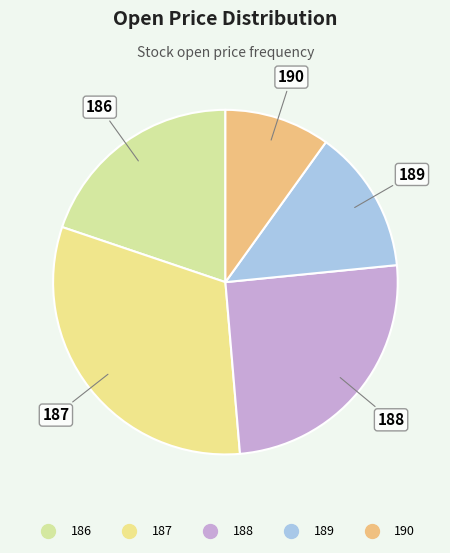

Is it true that 186 is 9% of the pie?

False